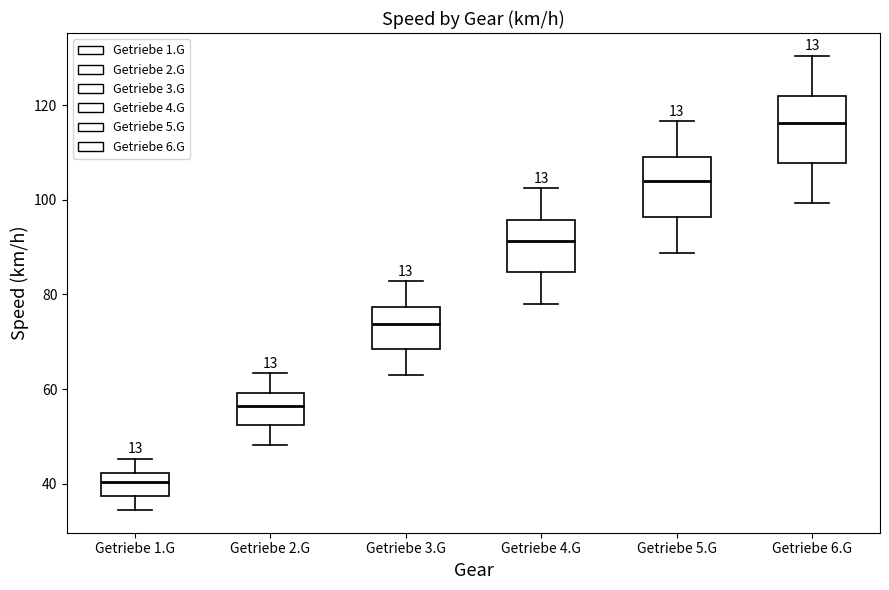

Where does the upper whisker of the box for Getriebe 6.G end on the y-axis? The values are not printed on the chart, so give them approximately, as read against the axis.

130